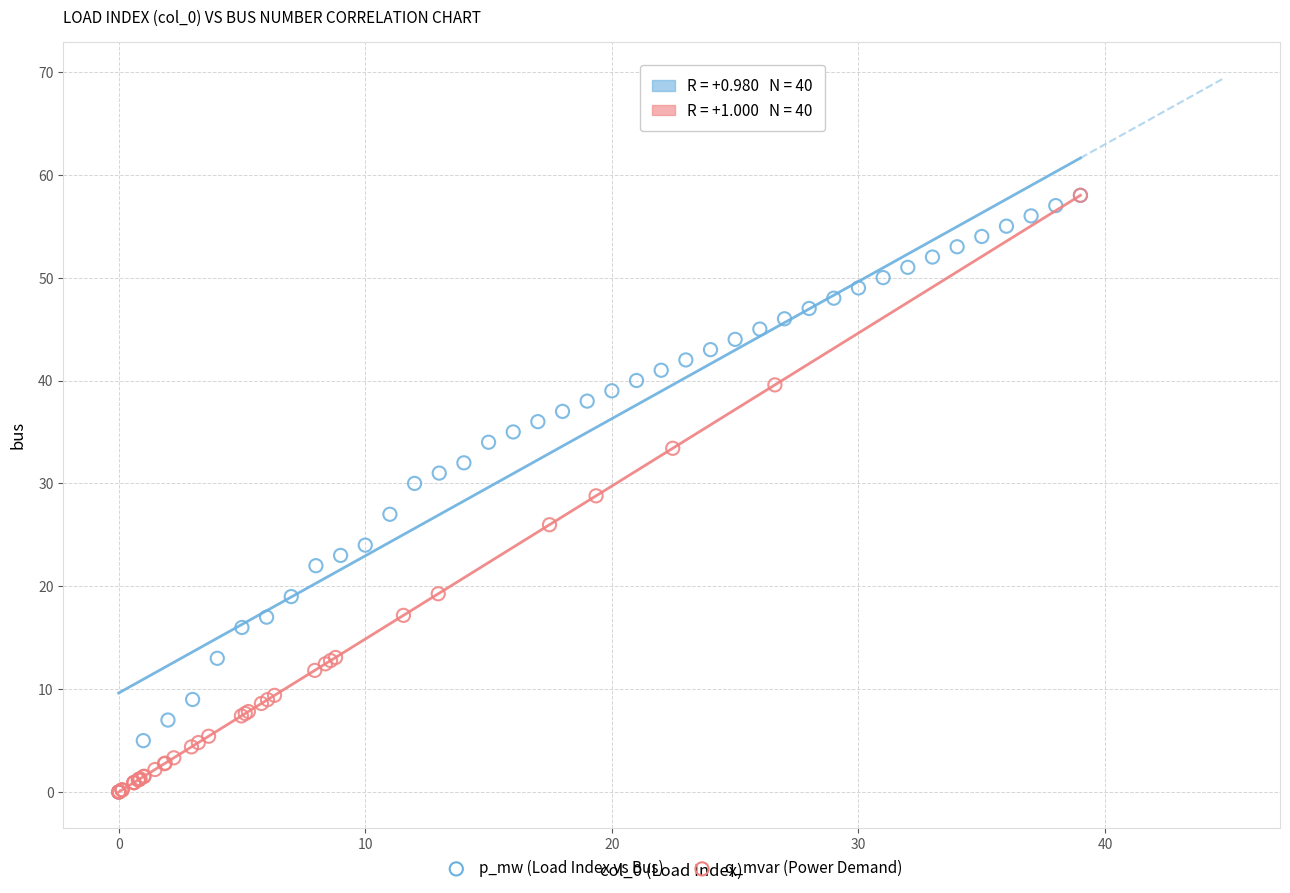

What are all the series names shown in the legend?

p_mw (Load Index vs Bus), q_mvar (Power Demand)